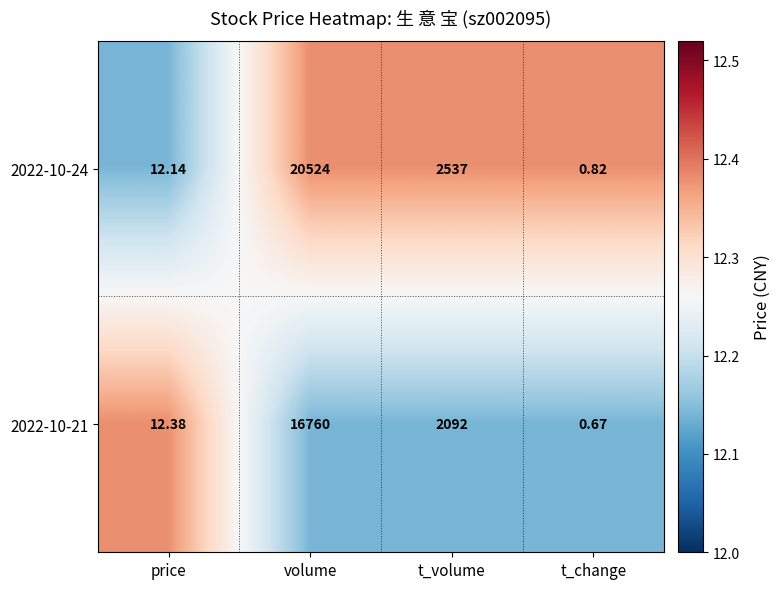

Where does the 2022-10-21 series first go above 2092?

volume